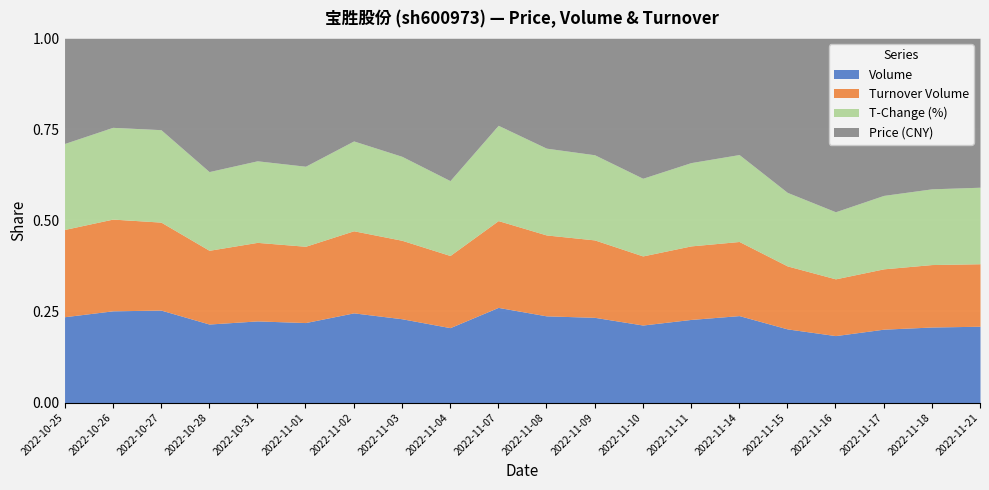

Reading right to left, list all the values displayed in this chart.

price: 4.9	4.9	4.9	5.0	5.1	5.0	5.2	5.3	5.3	5.5	5.4	5.7	5.6	5.4	5.6	5.7	5.4	5.5	5.8	6.0
t_change: 2.1	2.1	1.9	1.6	2.1	3.2	3.0	2.5	3.3	3.7	5.1	2.5	3.4	4.1	3.0	3.2	2.7	4.8	5.1	4.2
t_volume: 12877.0	12760.0	11858.0	10268.0	13059.0	20003.0	19343.0	16395.0	22410.0	25802.0	34181.0	18183.0	23382.0	27463.0	21236.0	22952.0	19000.0	33597.0	37972.0	31482.0
volume: 266150.0	261160.0	244093.0	205021.0	258491.0	397167.0	370025.0	311367.0	417510.0	467943.0	634284.0	319501.0	422663.0	507815.0	376835.0	403721.0	342444.0	597776.0	642640.0	523994.0